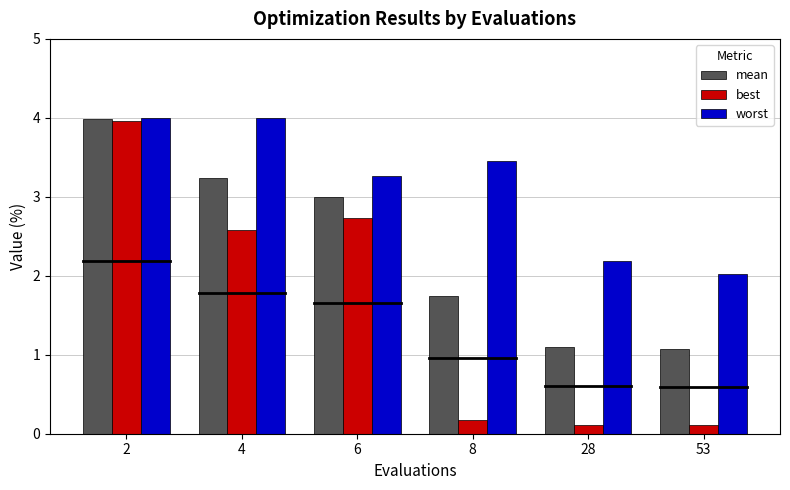

Are the bars horizontal?

No